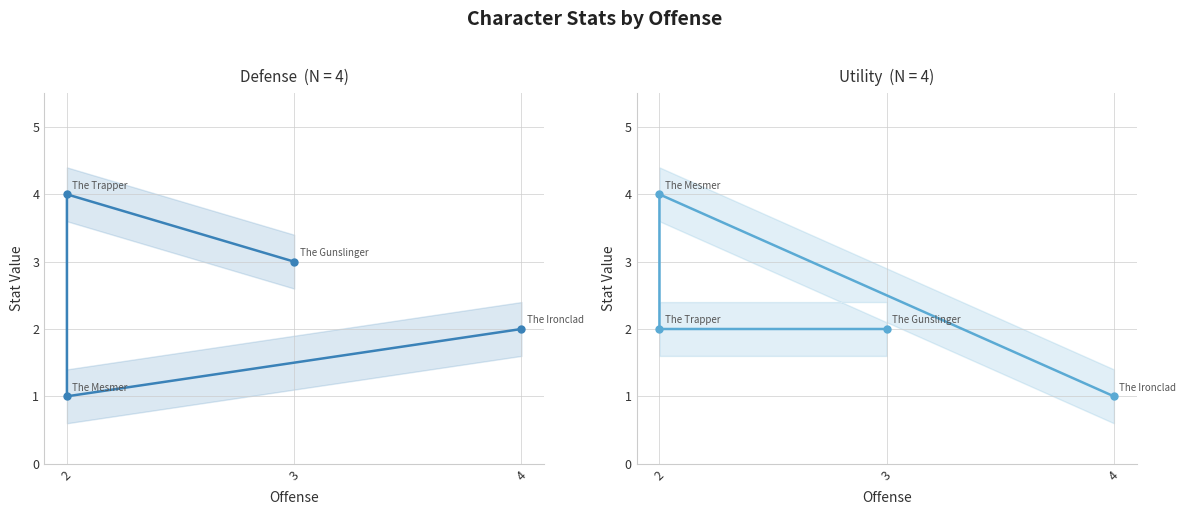

At how many categories does at least one series exceed 3?

2